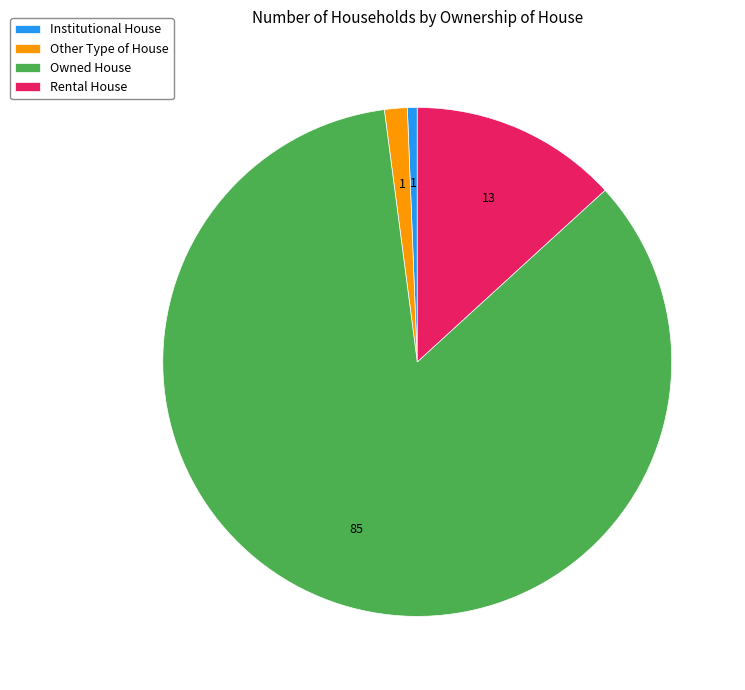

Which has a higher value, Rental House or Owned House?

Owned House